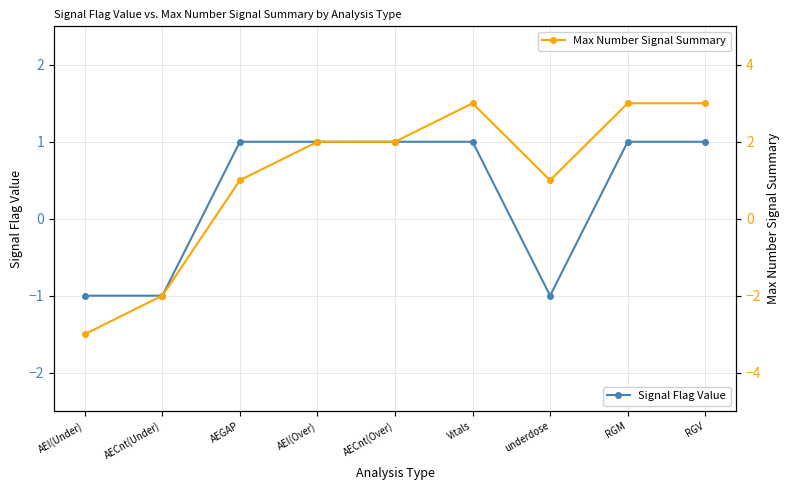

Reading right to left, transcribe all the data shown in this chart.

Signal Flag Value: 1	1	-1	1	1	1	1	-1	-1
Max Number Signal Summary: 3	3	1	3	2	2	1	-2	-3